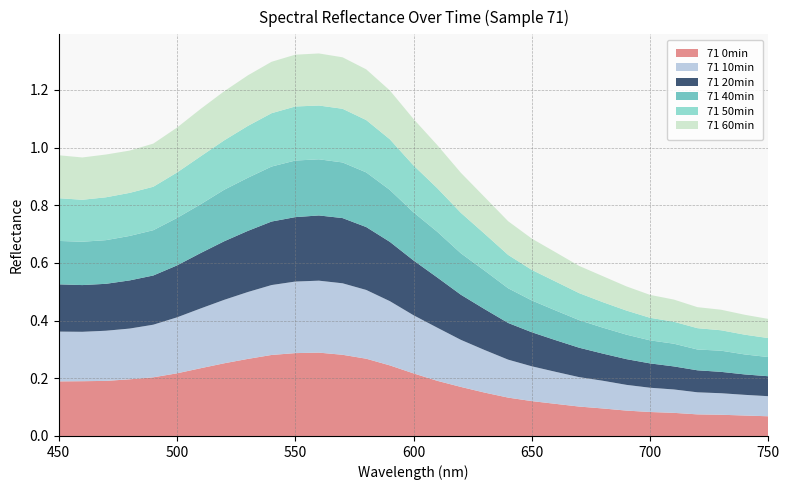

Reading left to right, list all the values displayed in this chart.

71 0min: 0.2	0.2	0.2	0.2	0.2	0.2	0.2	0.3	0.3	0.3	0.3	0.3	0.3	0.3	0.2	0.2	0.2	0.2	0.2	0.1	0.1	0.1	0.1	0.1	0.1	0.1	0.1	0.1	0.1	0.1	0.1
71 10min: 0.2	0.2	0.2	0.2	0.2	0.2	0.2	0.2	0.2	0.2	0.2	0.2	0.2	0.2	0.2	0.2	0.2	0.2	0.1	0.1	0.1	0.1	0.1	0.1	0.1	0.1	0.1	0.1	0.1	0.1	0.1
71 20min: 0.2	0.2	0.2	0.2	0.2	0.2	0.2	0.2	0.2	0.2	0.2	0.2	0.2	0.2	0.2	0.2	0.2	0.2	0.1	0.1	0.1	0.1	0.1	0.1	0.1	0.1	0.1	0.1	0.1	0.1	0.1
71 40min: 0.2	0.2	0.2	0.2	0.2	0.2	0.2	0.2	0.2	0.2	0.2	0.2	0.2	0.2	0.2	0.2	0.2	0.1	0.1	0.1	0.1	0.1	0.1	0.1	0.1	0.1	0.1	0.1	0.1	0.1	0.1
71 50min: 0.1	0.1	0.1	0.1	0.2	0.2	0.2	0.2	0.2	0.2	0.2	0.2	0.2	0.2	0.2	0.2	0.2	0.1	0.1	0.1	0.1	0.1	0.1	0.1	0.1	0.1	0.1	0.1	0.1	0.1	0.1
71 60min: 0.1	0.1	0.1	0.1	0.1	0.2	0.2	0.2	0.2	0.2	0.2	0.2	0.2	0.2	0.2	0.2	0.1	0.1	0.1	0.1	0.1	0.1	0.1	0.1	0.1	0.1	0.1	0.1	0.1	0.1	0.1